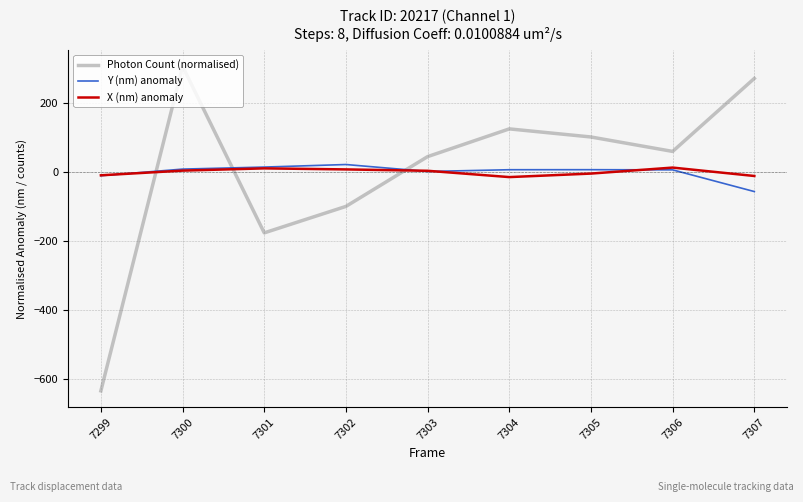

Is this an area chart (filled region under the line)?

No